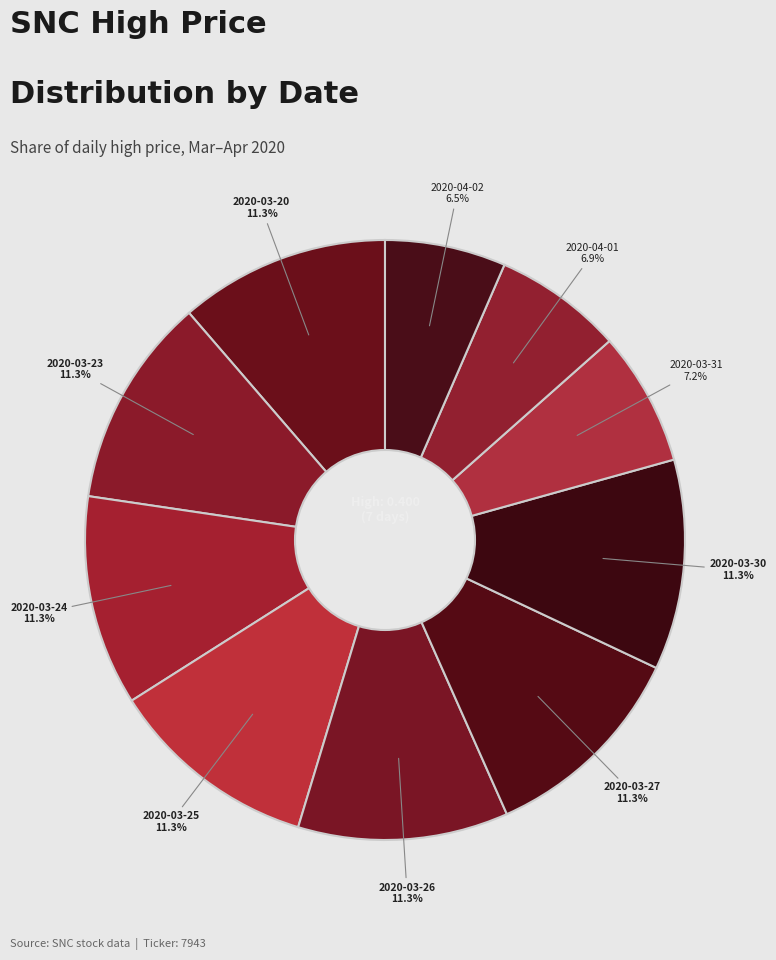

Rank the categories by value from highest to lowest.

2020-03-20, 2020-03-23, 2020-03-24, 2020-03-25, 2020-03-26, 2020-03-27, 2020-03-30, 2020-03-31, 2020-04-01, 2020-04-02